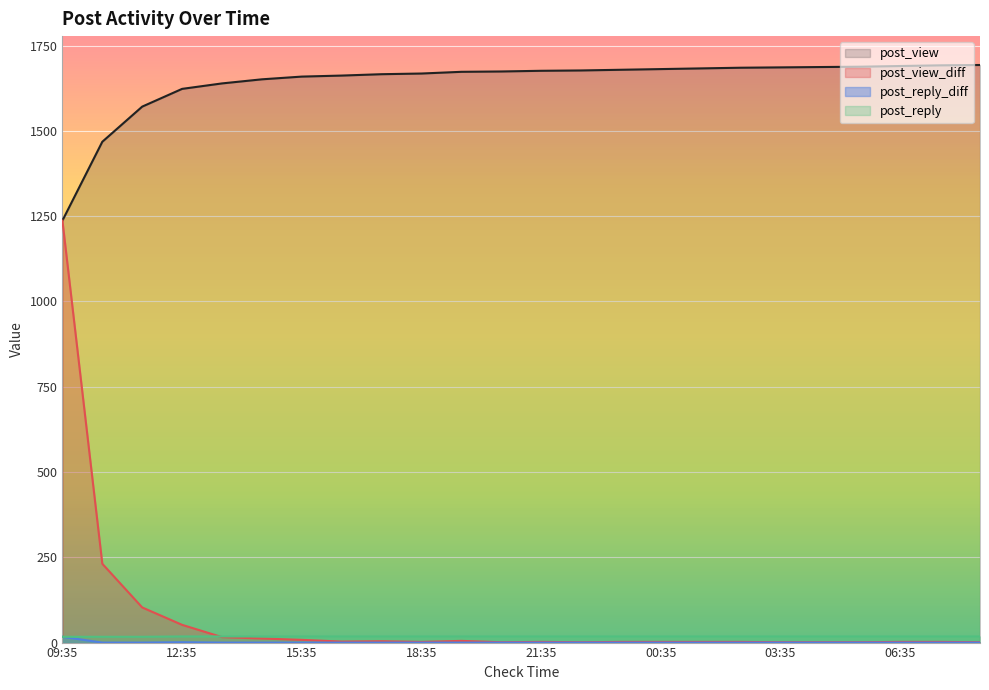

Where is post_reply nearest to the value 17?

09:35